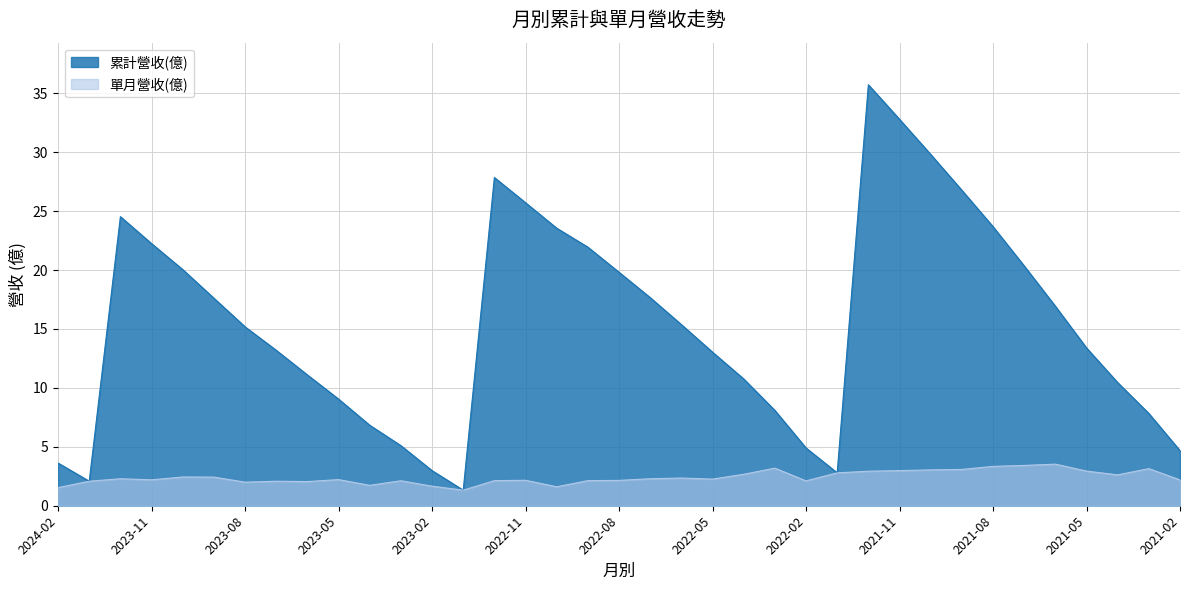

True or false: 累計營收(億) and 單月營收(億) cross at least once.

False